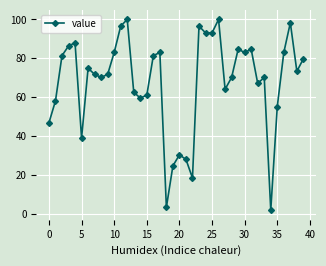

What is the greatest value displayed?

100.0